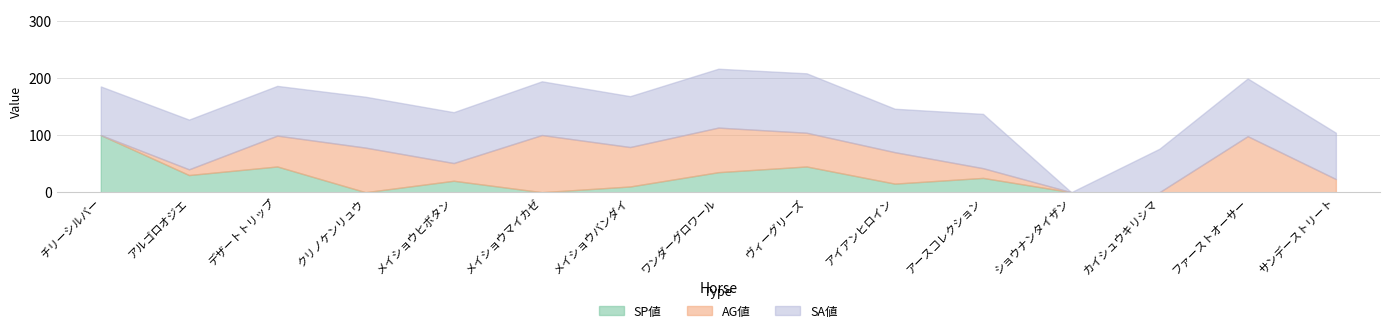

What is the label of the 2nd point from the left?

アルゴロオジエ